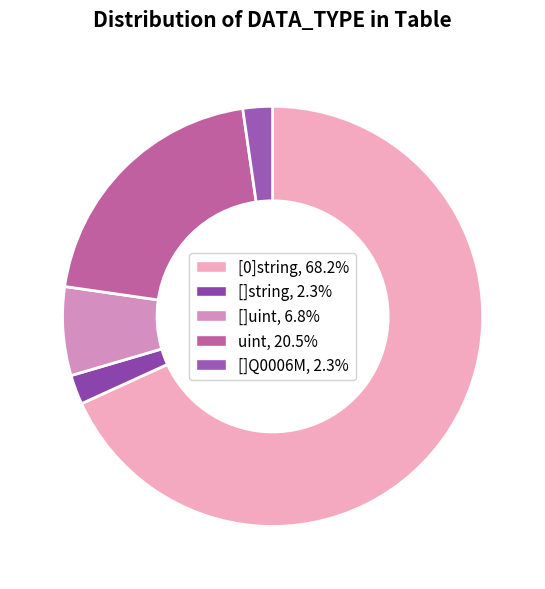

True or false: []string accounts for 1% of the total.

False